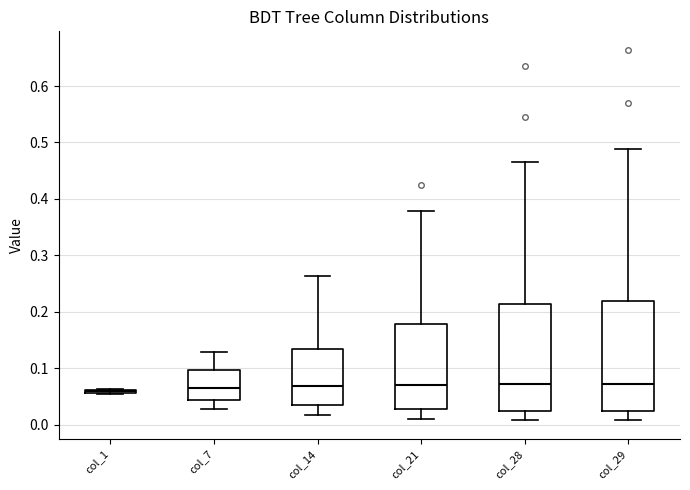

Reading left to right, read every box against the y-axis: the position of its median line, the range the box covers, and the ends of its whiskers. The values are not printed on the chart, so give them approximately, as read against the axis.

col_1: box collapsed to a line at 0.06, whiskers 0.05 to 0.06
col_7: median 0.07, box 0.04 to 0.10, whiskers 0.03 to 0.13
col_14: median 0.07, box 0.03 to 0.13, whiskers 0.02 to 0.26
col_21: median 0.07, box 0.03 to 0.18, whiskers 0.01 to 0.38
col_28: median 0.07, box 0.02 to 0.21, whiskers 0.01 to 0.47
col_29: median 0.07, box 0.02 to 0.22, whiskers 0.01 to 0.49